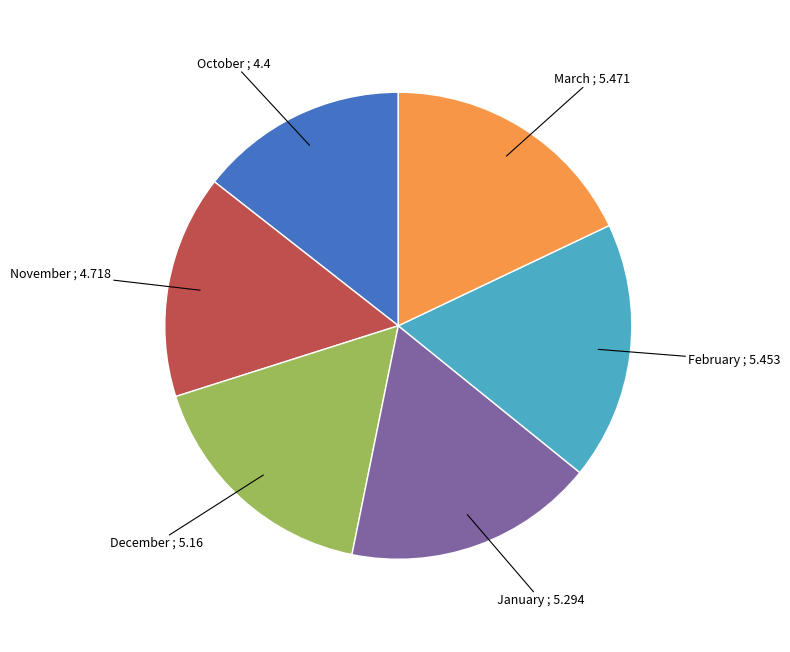

Does any single category account for the majority?

No